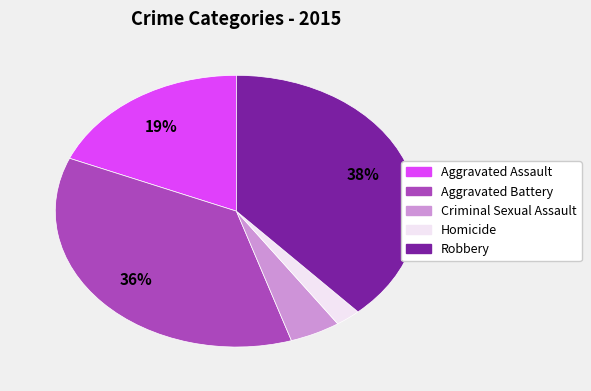

Combined, do Criminal Sexual Assault and Aggravated Assault account for over 50%?

No